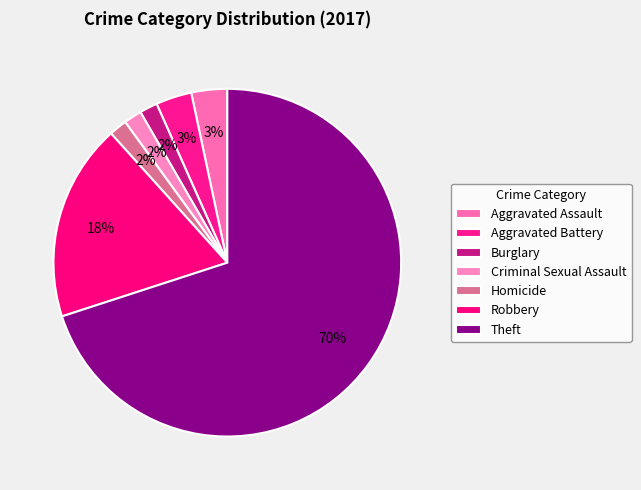

What percentage is NOT represented by Burglary?

98.3%